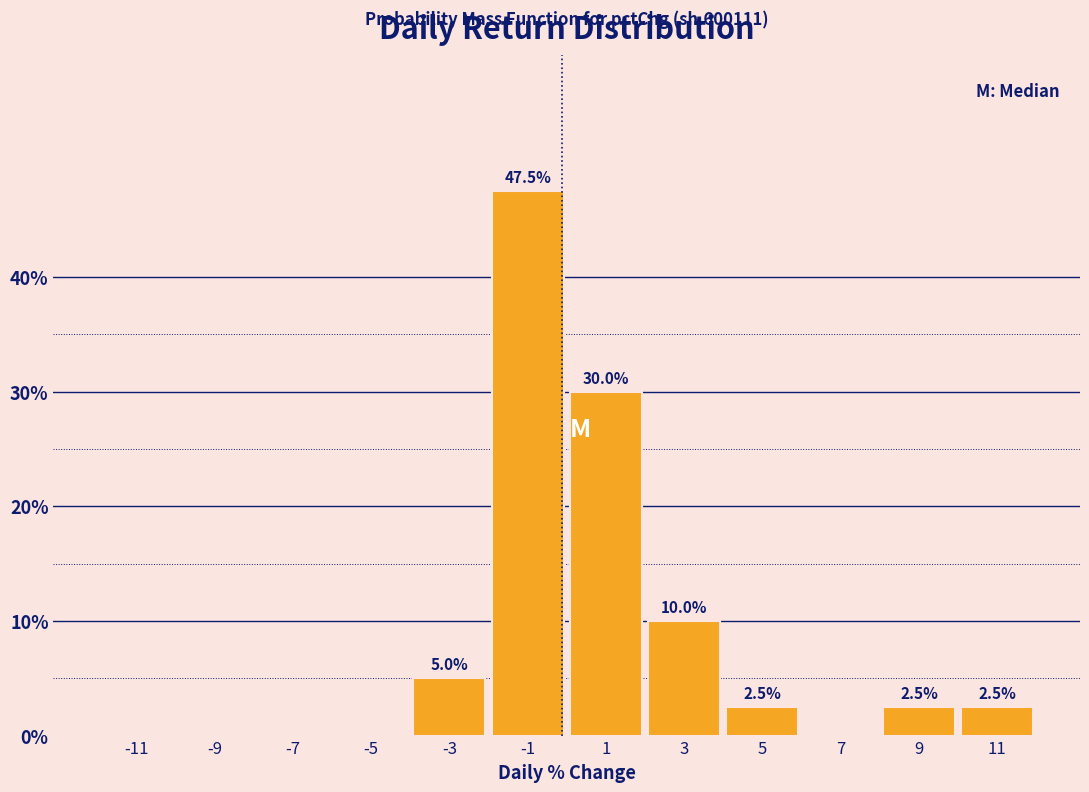

Which range on the x-axis has the tallest bar?

-2 to 0